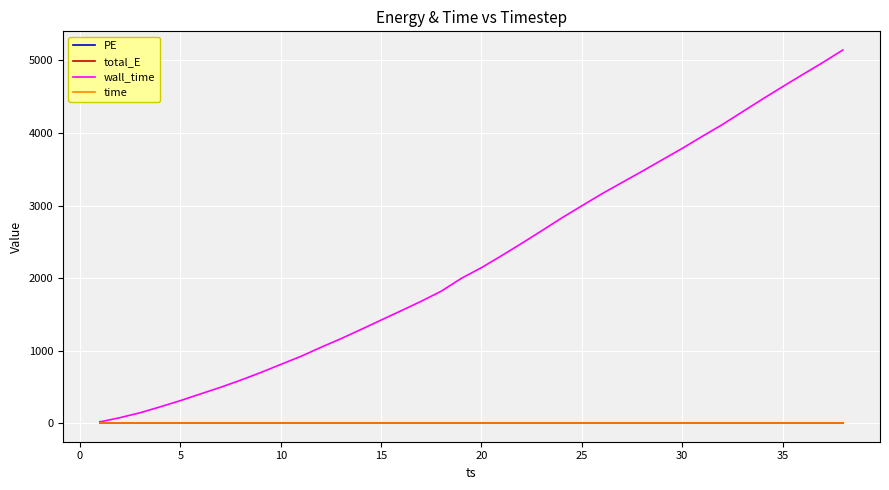

True or false: total_E and wall_time cross at least once.

False